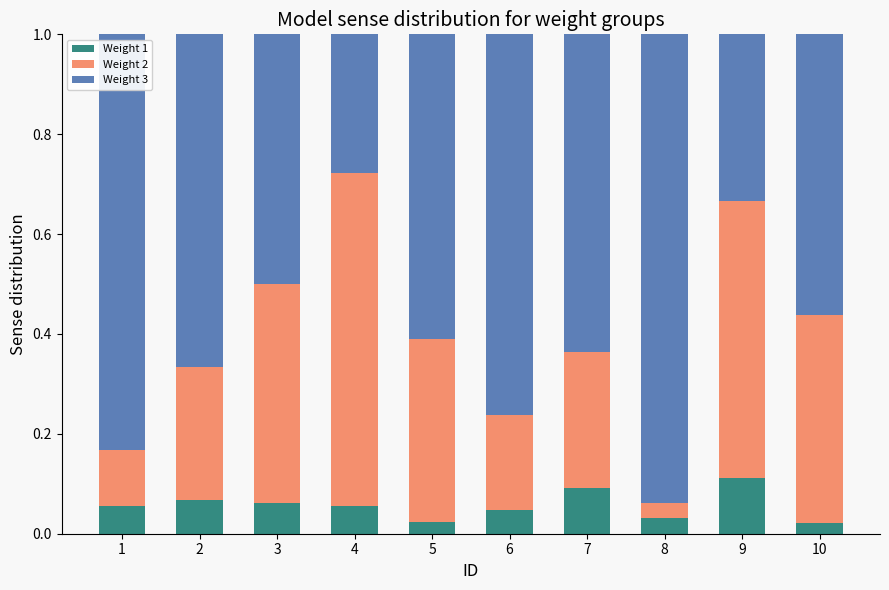

Count the Weight 1 values in the range 0 to 1.

10